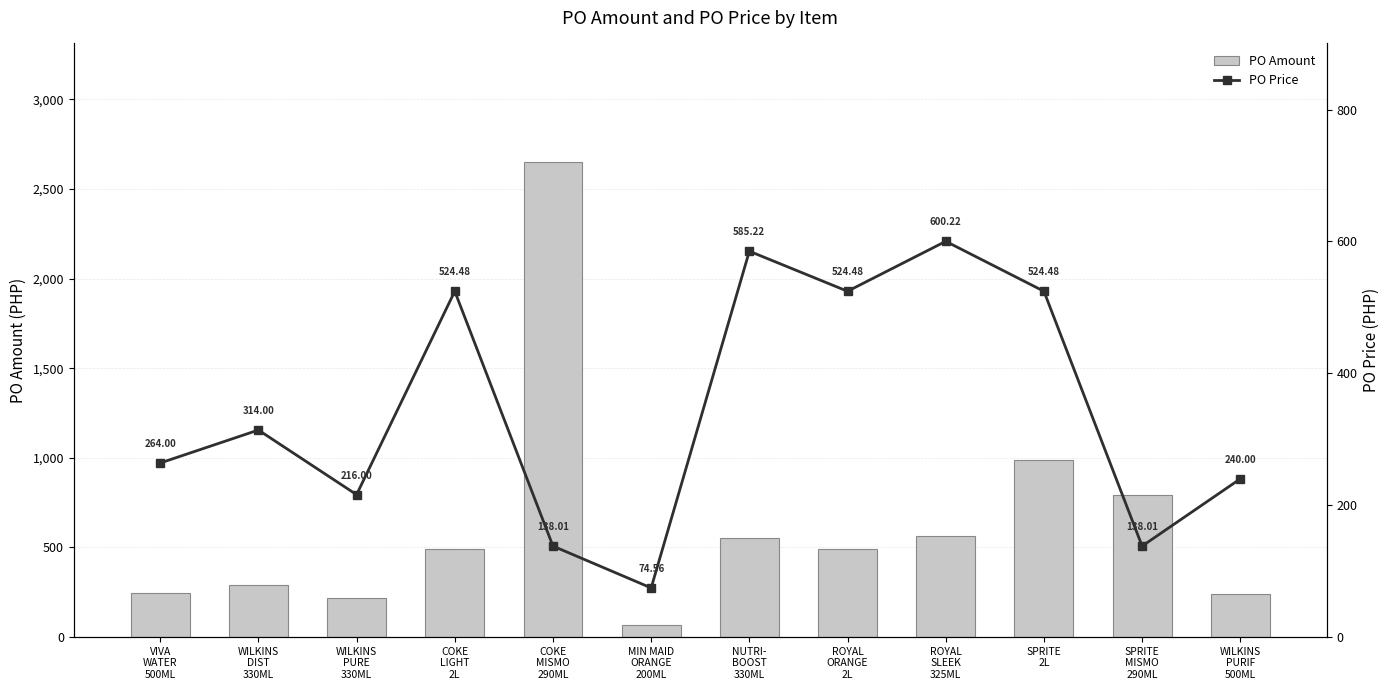

Reading left to right, list all the values displayed in this chart.

PO Amount: 248.4	289.3	216.0	493.4	2649.8	70.1	550.6	493.4	564.7	986.9	794.9	240.0
PO Price: 264.0	314.0	216.0	524.5	138.0	74.6	585.2	524.5	600.2	524.5	138.0	240.0